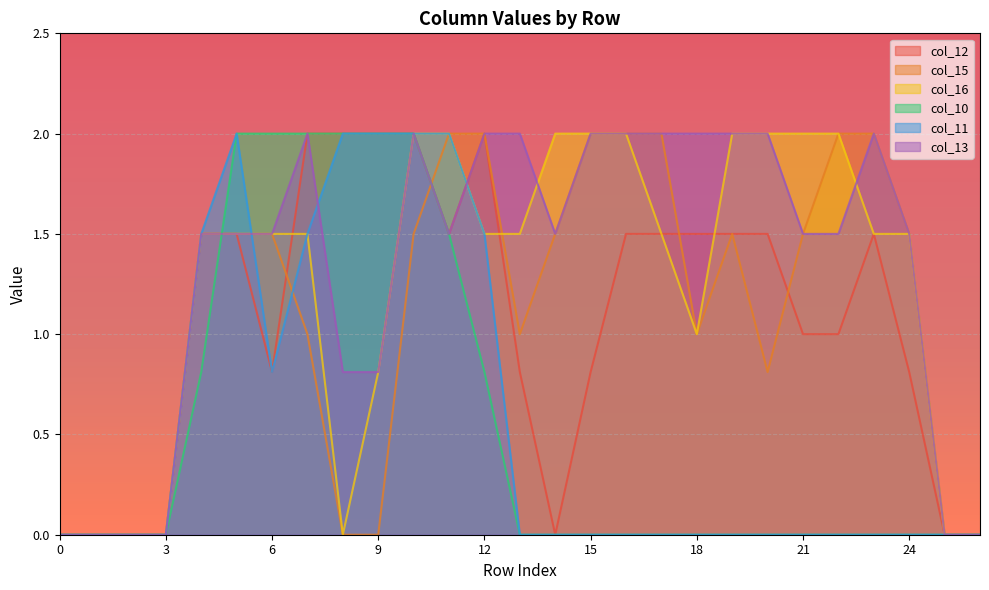

Reading right to left, transcribe all the data shown in this chart.

col_12: 0.0	0.0	0.8	1.5	1.0	1.0	1.5	1.5	1.5	1.5	1.5	0.8	0.0	0.8	2.0	1.5	2.0	2.0	2.0	2.0	0.8	1.5	1.5	0.0	0.0	0.0	0.0
col_15: 0.0	0.0	1.5	2.0	2.0	1.5	0.8	1.5	1.0	2.0	2.0	2.0	1.5	1.0	2.0	2.0	1.5	0.0	0.0	1.0	1.5	1.5	1.5	0.0	0.0	0.0	0.0
col_16: 0.0	0.0	1.5	1.5	2.0	2.0	2.0	2.0	1.0	1.5	2.0	2.0	2.0	1.5	1.5	2.0	2.0	0.8	0.0	1.5	1.5	1.5	1.5	0.0	0.0	0.0	0.0
col_10: 0.0	0.0	0.0	0.0	0.0	0.0	0.0	0.0	0.0	0.0	0.0	0.0	0.0	0.0	0.8	1.5	2.0	2.0	2.0	2.0	2.0	2.0	0.8	0.0	0.0	0.0	0.0
col_11: 0.0	0.0	0.0	0.0	0.0	0.0	0.0	0.0	0.0	0.0	0.0	0.0	0.0	0.0	1.5	2.0	2.0	2.0	2.0	1.5	0.8	2.0	1.5	0.0	0.0	0.0	0.0
col_13: 0.0	0.0	1.5	2.0	1.5	1.5	2.0	2.0	2.0	2.0	2.0	2.0	1.5	2.0	2.0	1.5	2.0	0.8	0.8	2.0	1.5	1.5	1.5	0.0	0.0	0.0	0.0